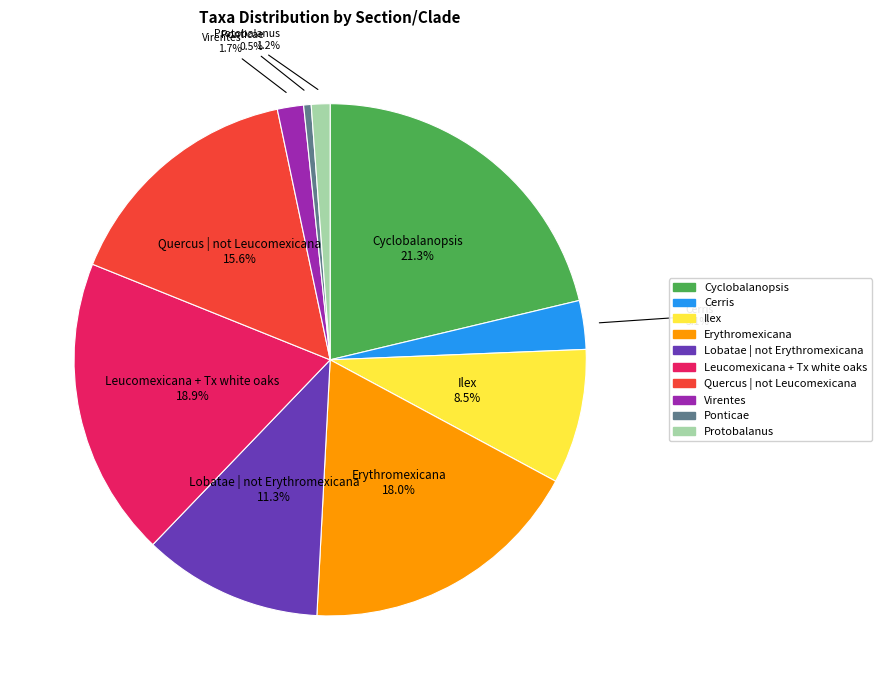

What is the largest slice in the pie chart?

Cyclobalanopsis